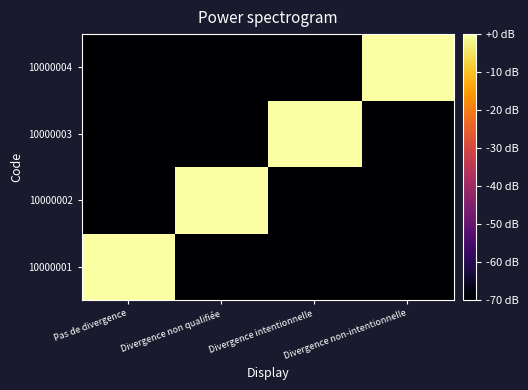

What is the smallest value displayed?

-70